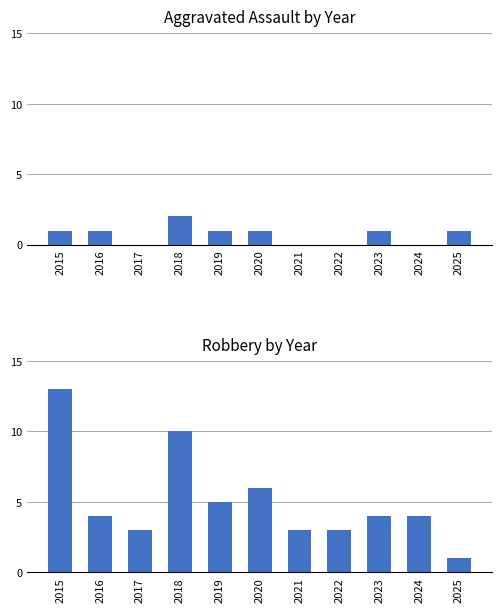

Count the number of data series in this chart.

2